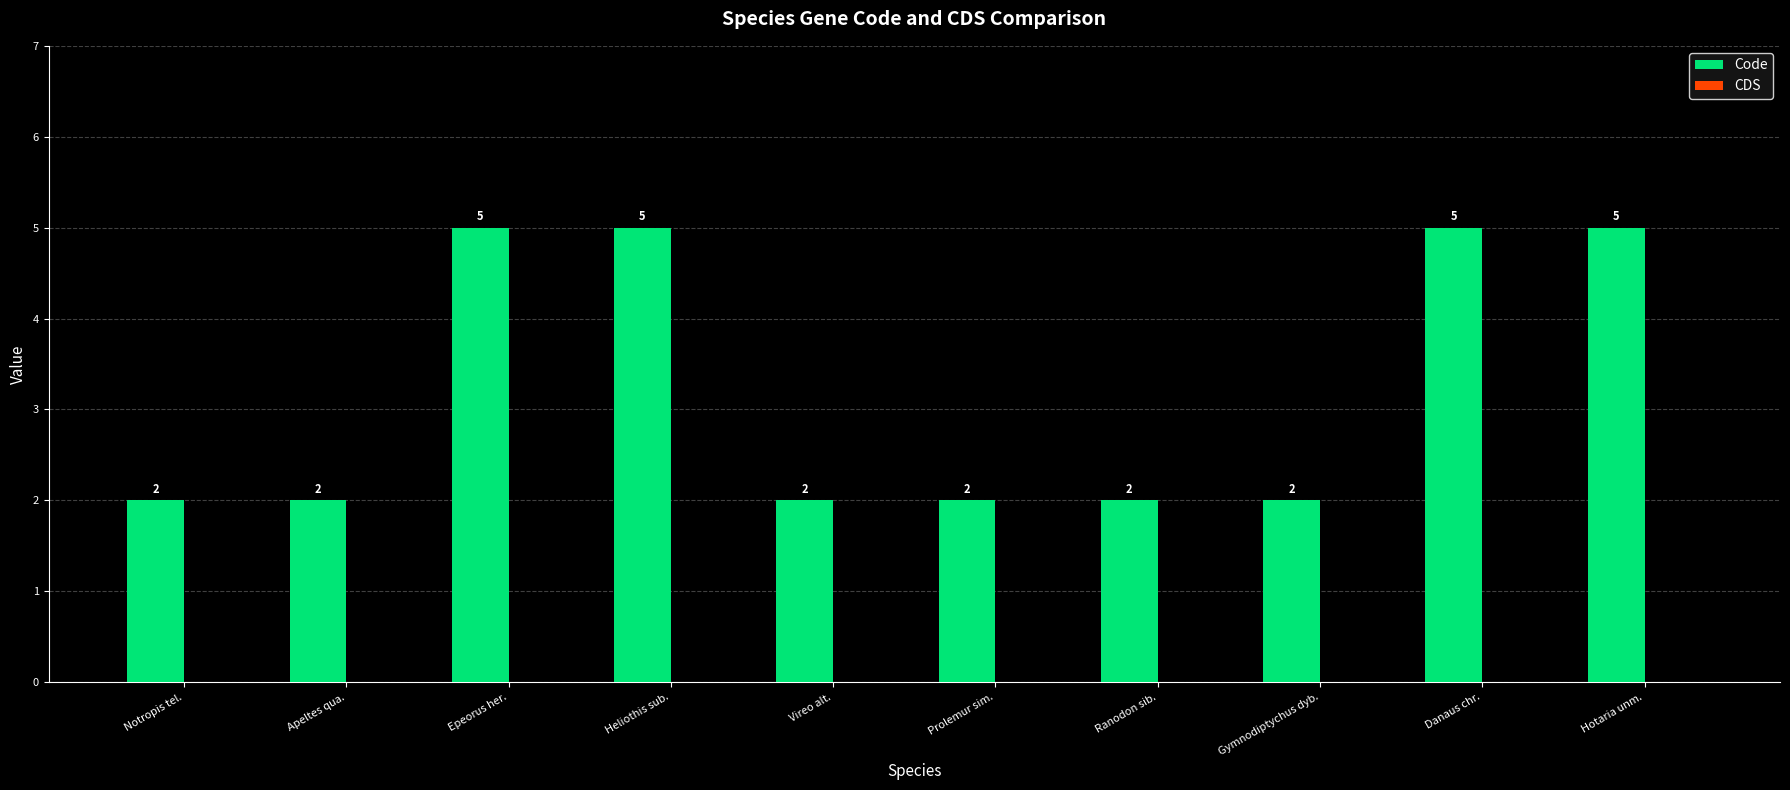

How many categories are shown in the chart?

10